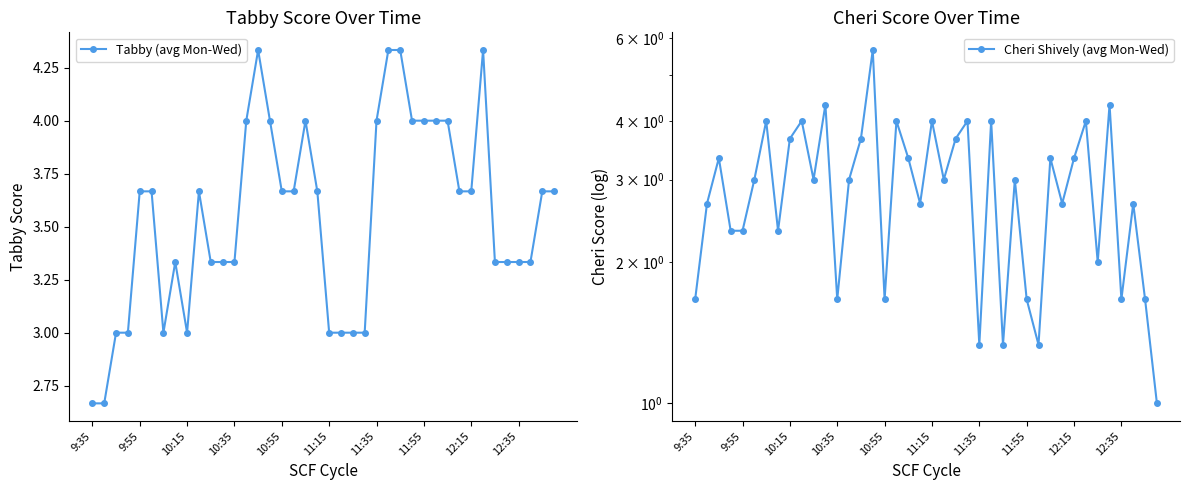

What is the approximate value of Tabby (avg Mon-Wed) at 11:15?

3.0